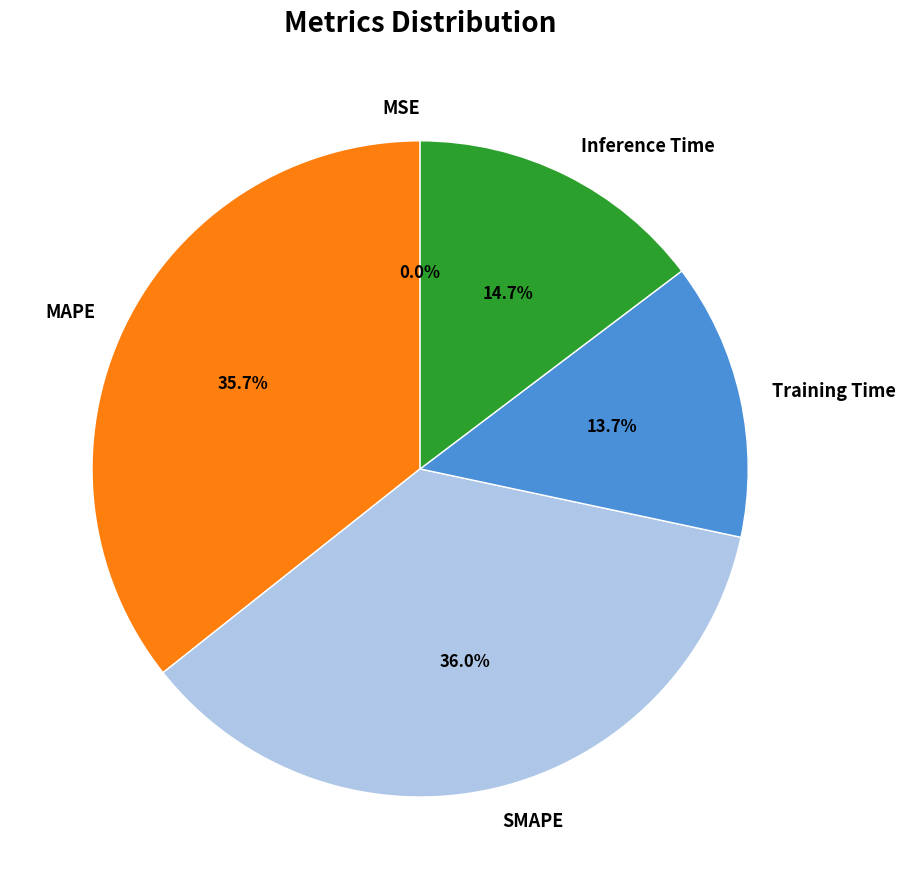

What percentage is NOT represented by Inference Time?

85.3%